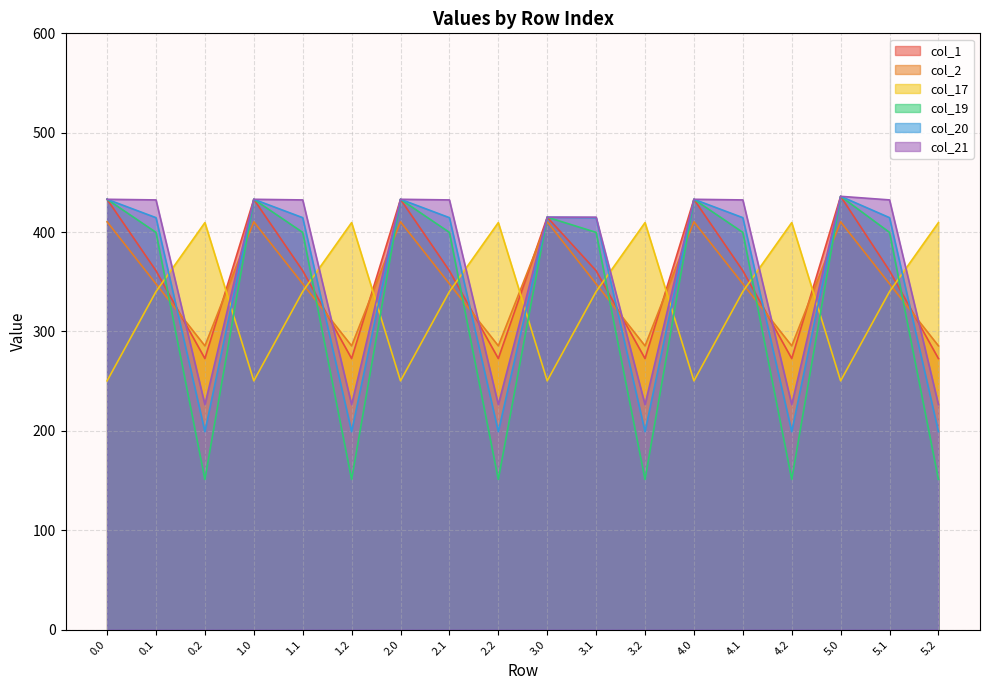

What is the label of the 11th point from the left?

3.1